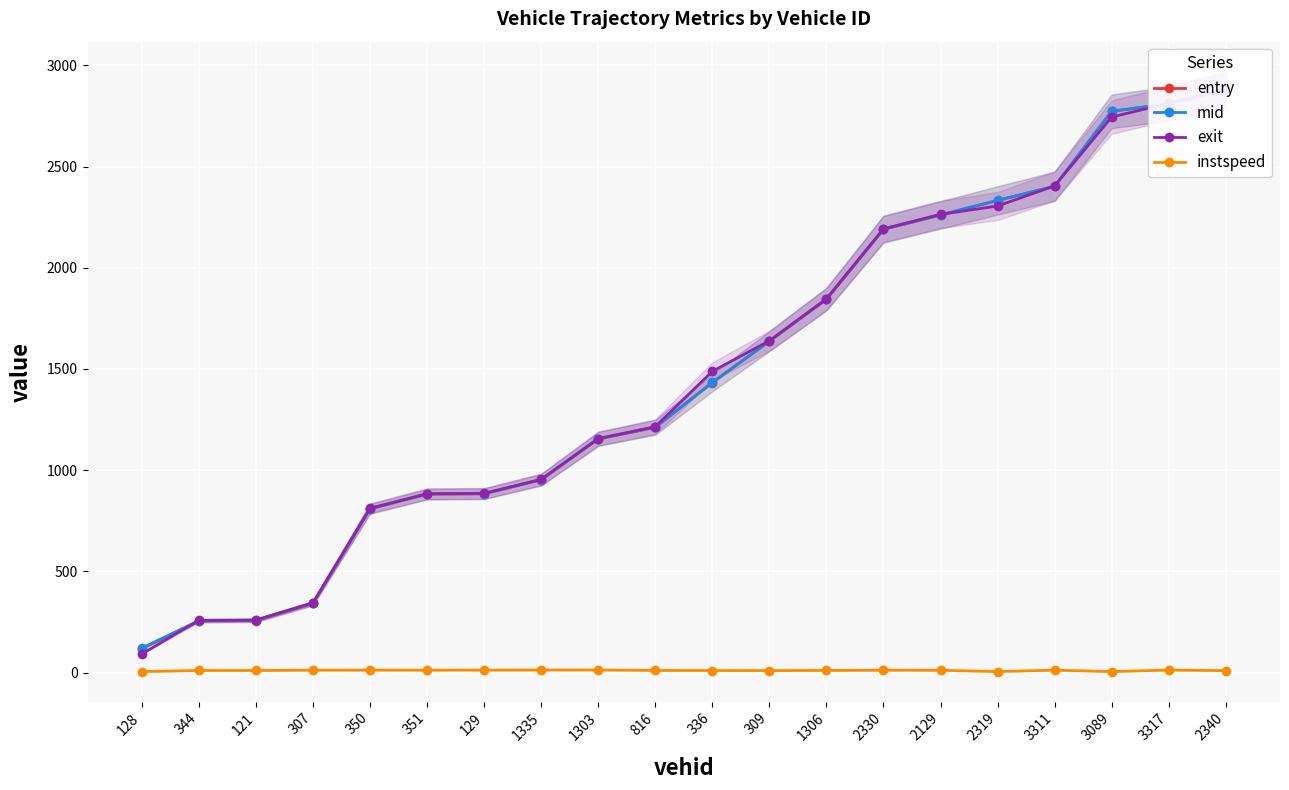

True or false: instspeed has more than 0 interior local peaks.

True